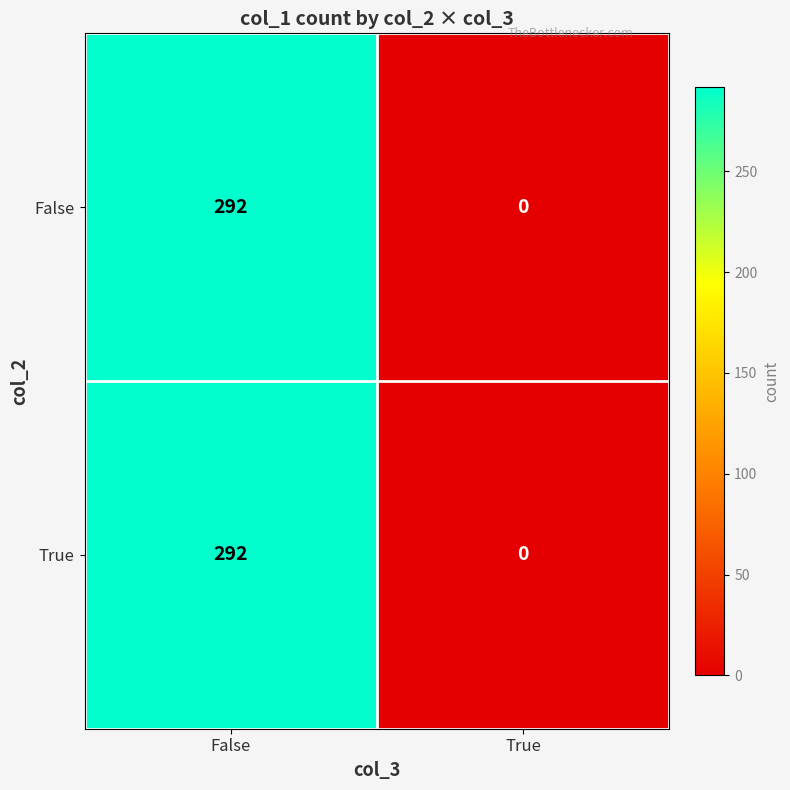

What is the sum of the True values at False and True?

292